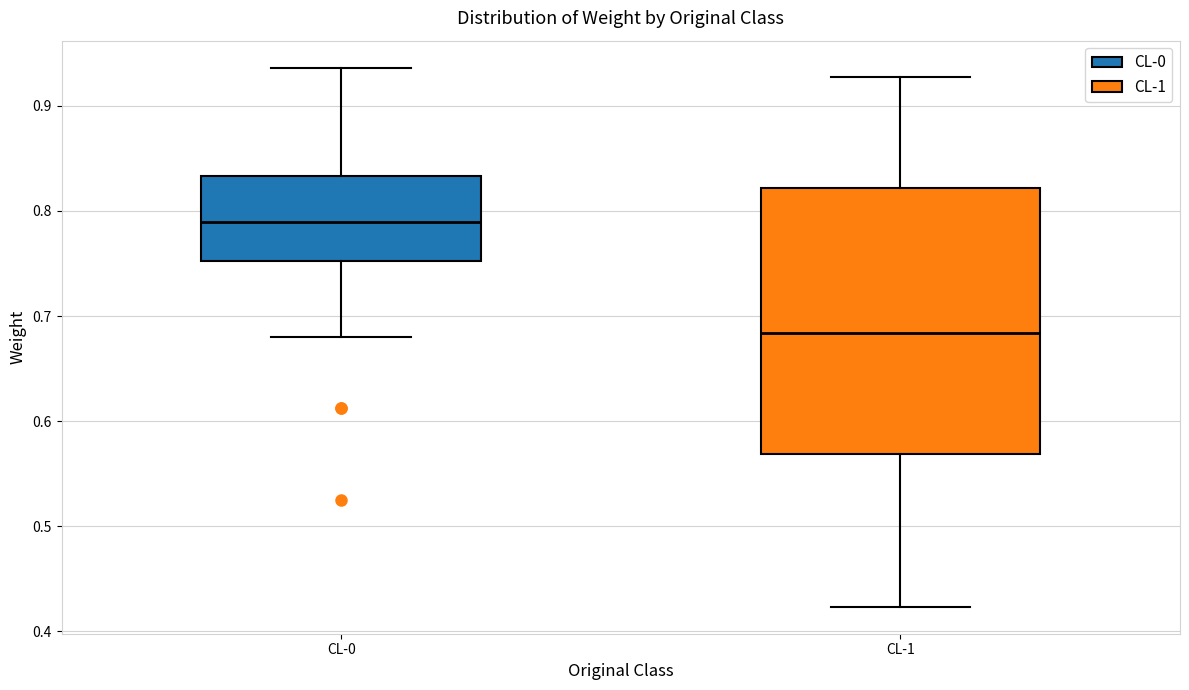

Reading left to right, transcribe this box plot: for each box, give where its median line is, the range the box spans, and where its two whiskers end, as read against the y-axis. The values are not printed on the chart, so give them approximately, as read against the axis.

CL-0: median 0.79, box 0.75 to 0.83, whiskers 0.68 to 0.94
CL-1: median 0.68, box 0.57 to 0.82, whiskers 0.42 to 0.93